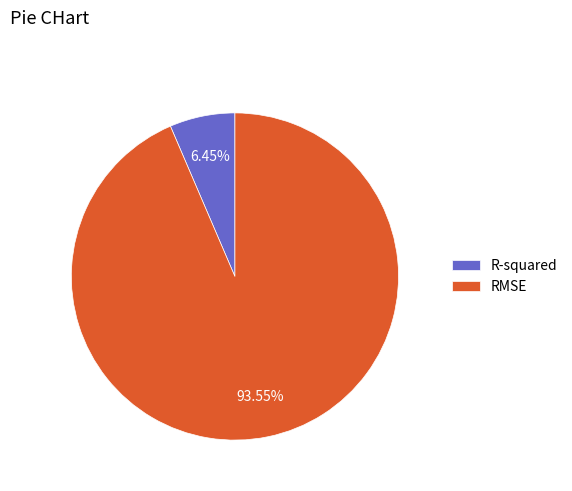

To the nearest percent, what portion does RMSE represent?

94%